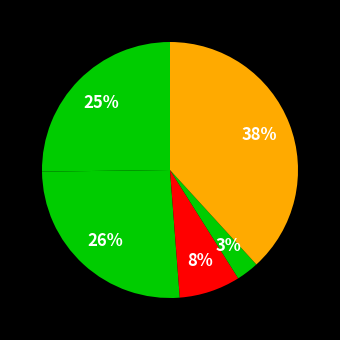

Which category has the smallest portion of the pie?

Homicide